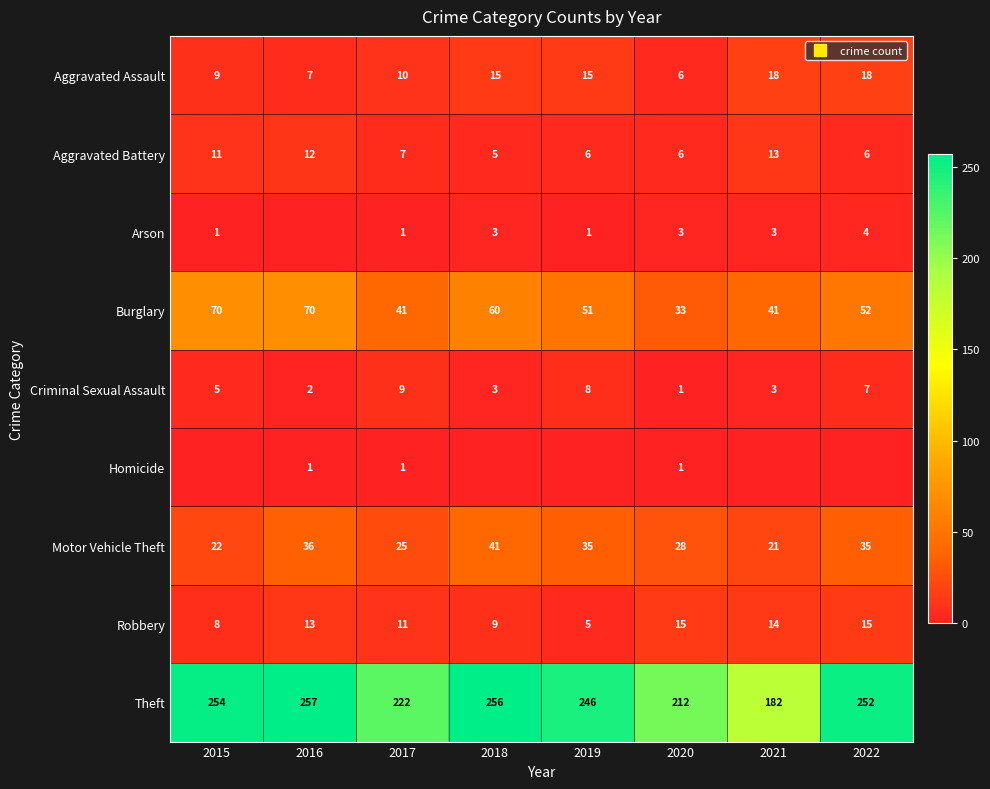

Which has a higher value, 2017 or 2022?

2022